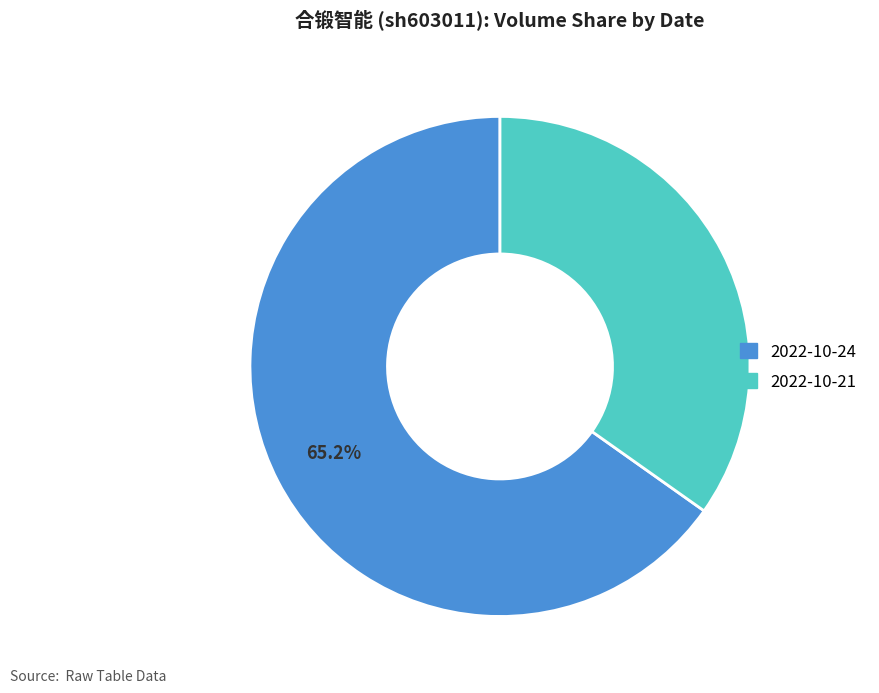

Is the sum of 2022-10-24 and 2022-10-21 greater than half?

Yes